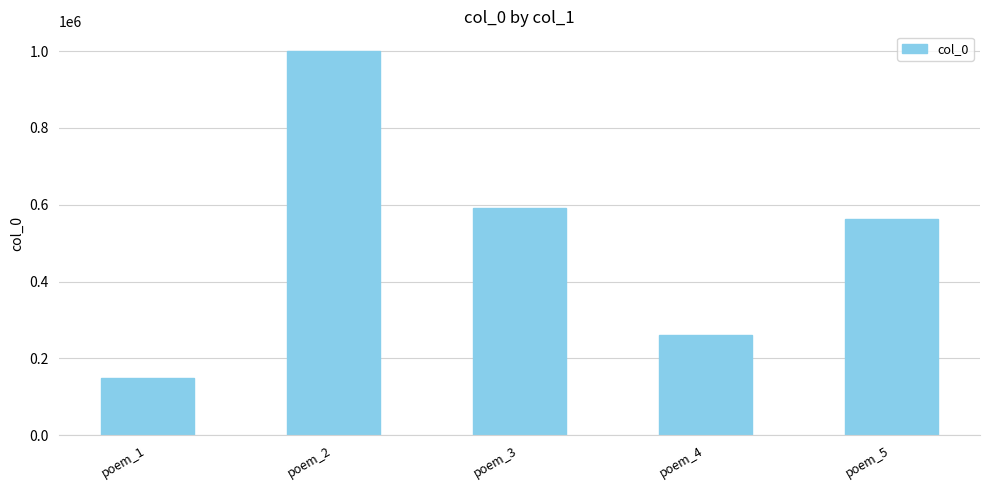

The value at poem_4 is 260562. True or false?

True